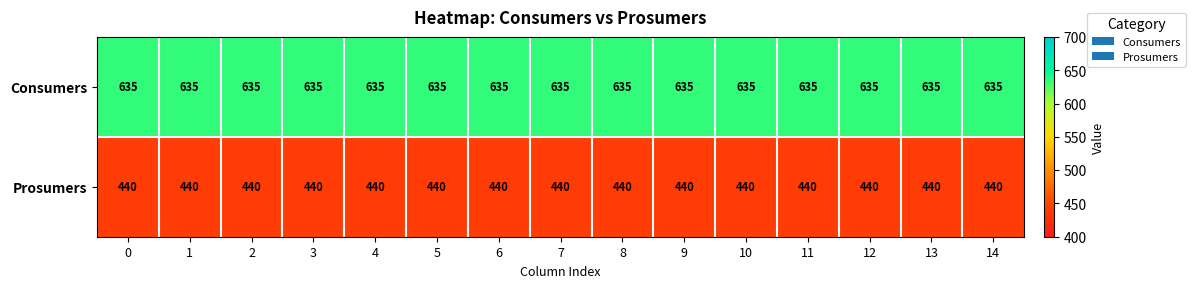

At 9, list the series in order from largest to smallest.

Consumers, Prosumers